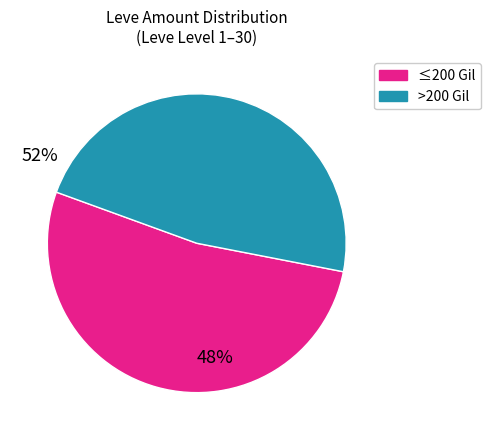

Is there any slice that represents more than half of the pie?

Yes